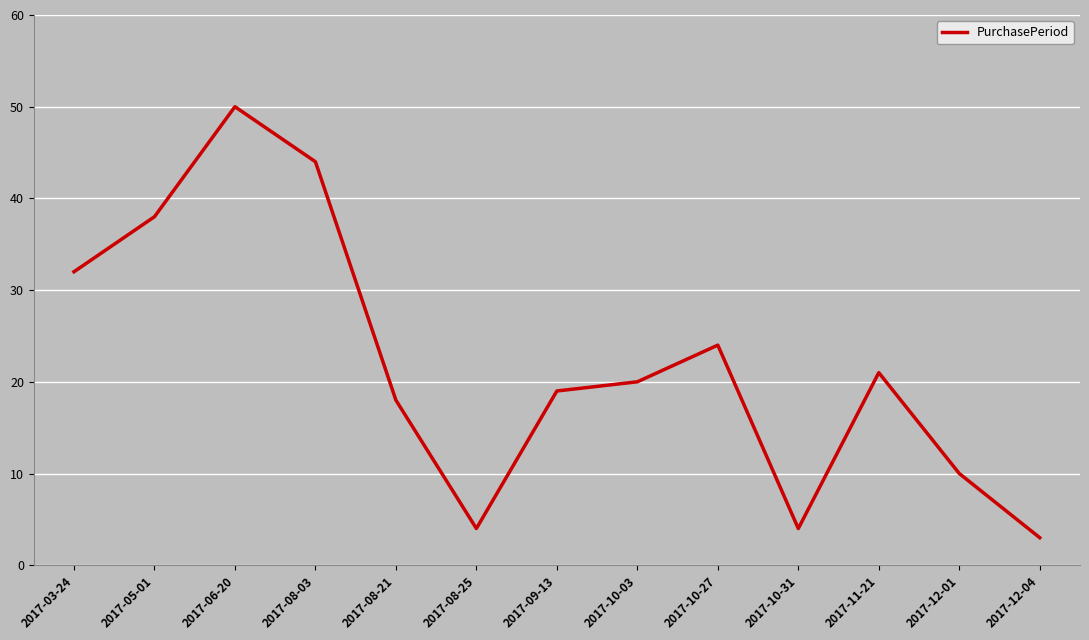

What is the change in value from 2017-09-13 to 2017-10-27?

+5